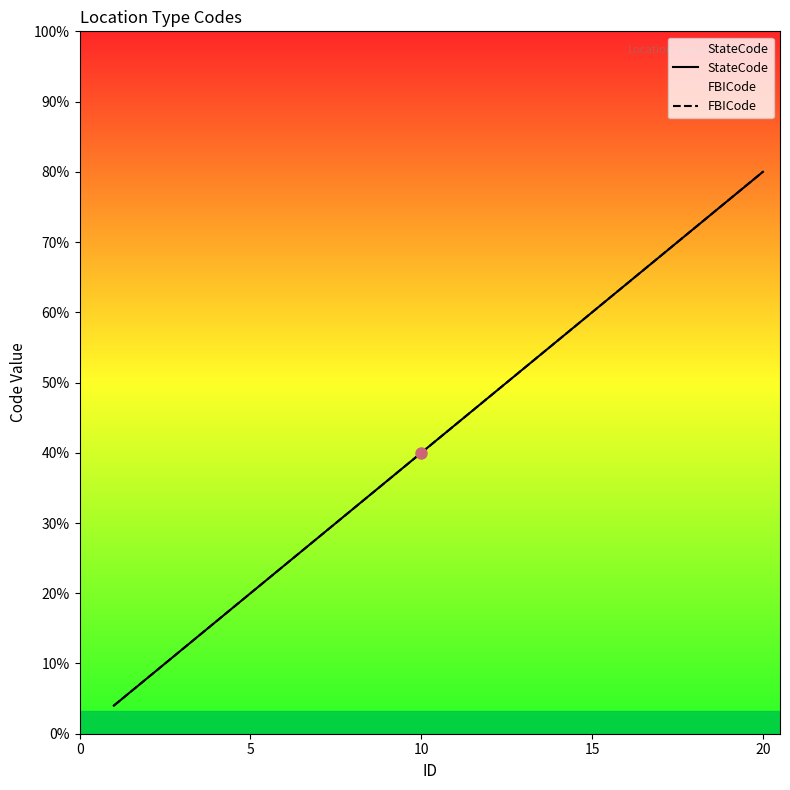

Which series has the widest spread of values?

StateCode